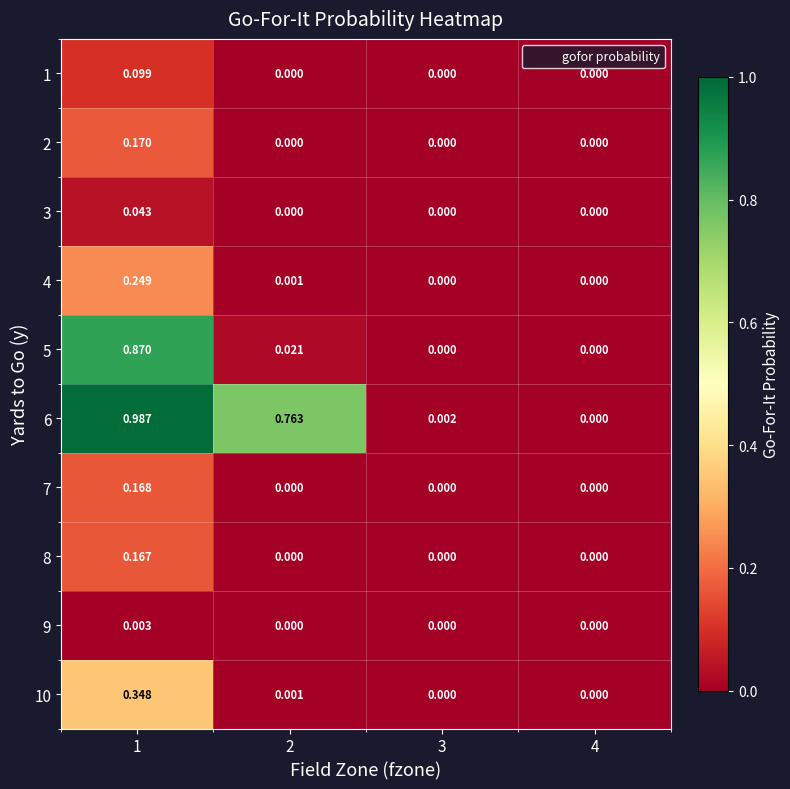

Is the value of 6 at 1 greater than the value of 5 at 1?

Yes